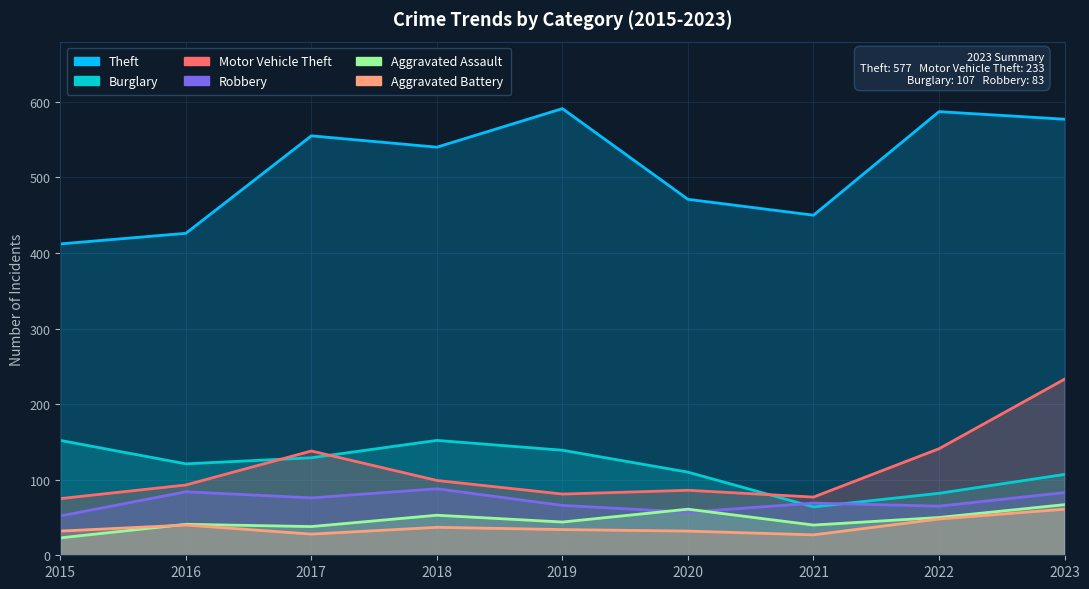

How many values in the Robbery series are below 69?

4